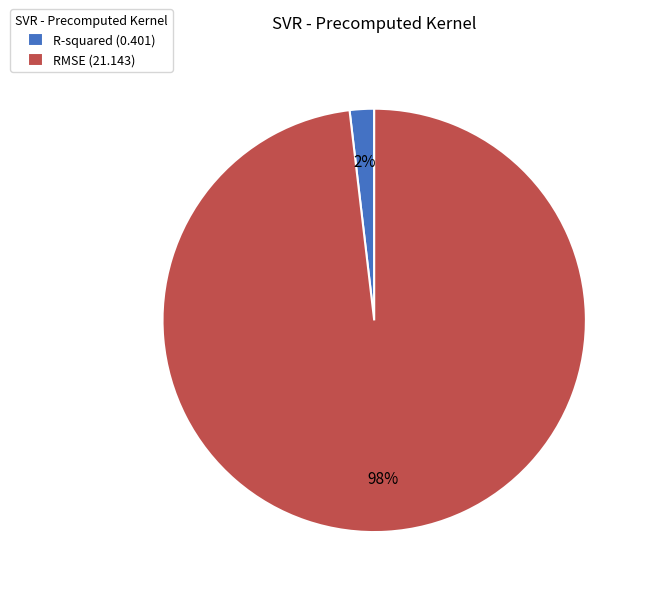

Is it true that RMSE is 98% of the pie?

True